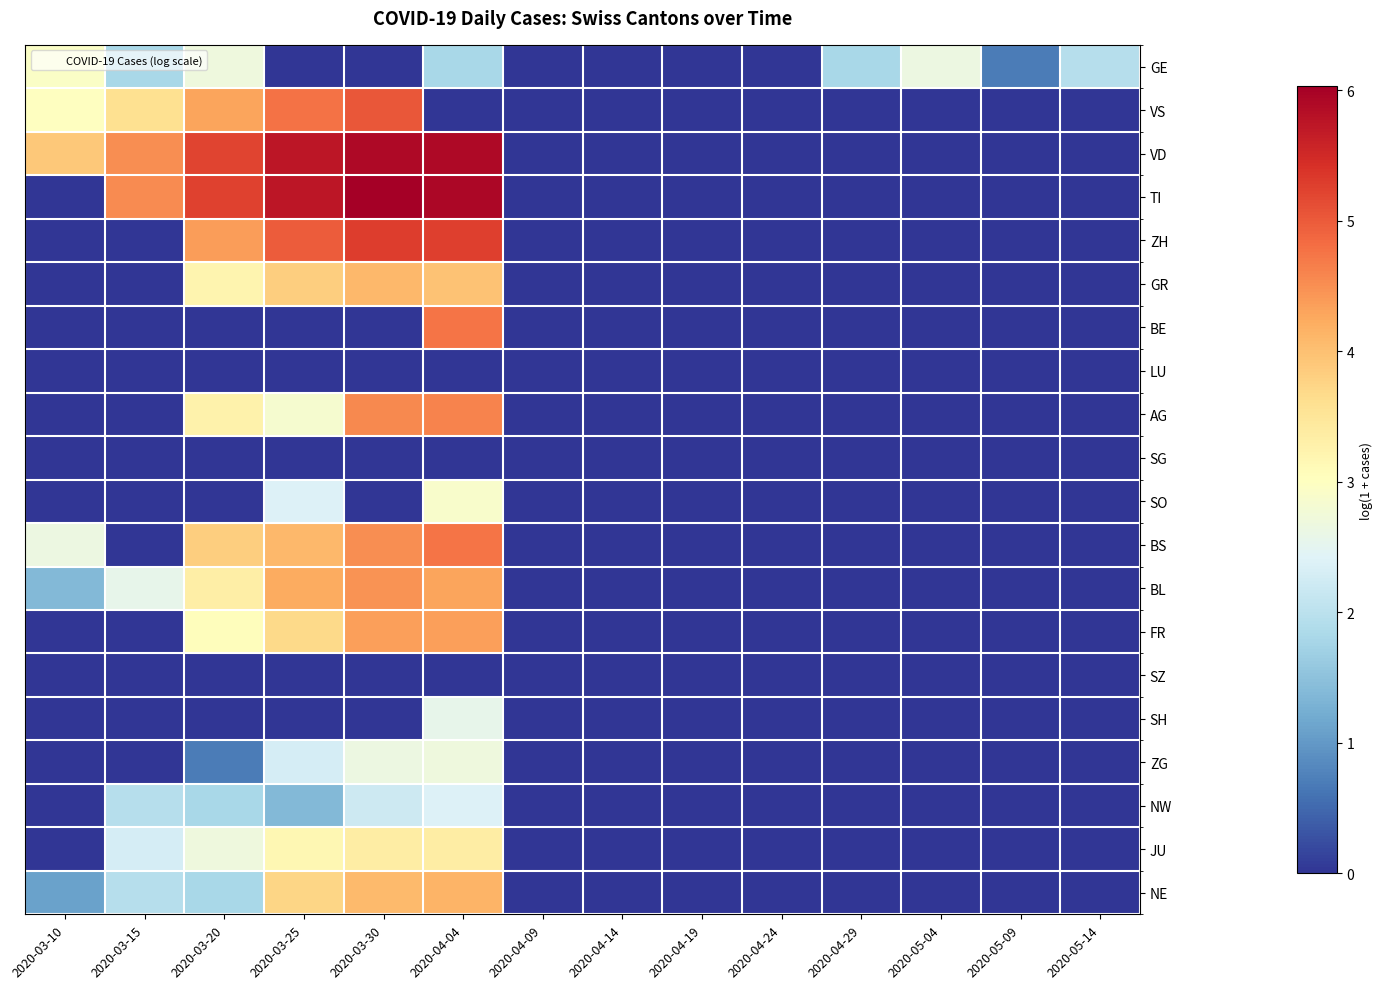

What is the maximum value shown in the chart?

6.0